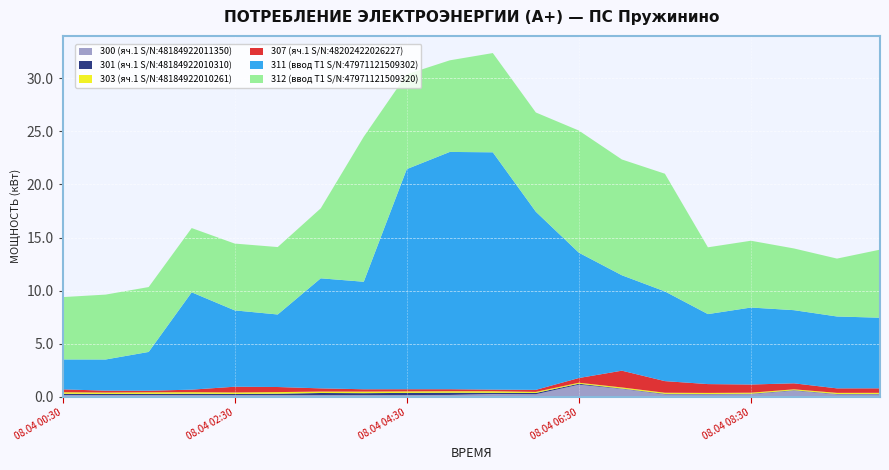

Reading left to right, transcribe all the data shown in this chart.

300 (яч.1 S/N:48184922011350): 08.04 00:30=0.1	08.04 01:00=0.1	08.04 01:30=0.1	08.04 02:00=0.1	08.04 02:30=0.1	08.04 03:00=0.1	08.04 03:30=0.1	08.04 04:00=0.1	08.04 04:30=0.1	08.04 05:00=0.2	08.04 05:30=0.2	08.04 06:00=0.2	08.04 06:30=1.1	08.04 07:00=0.7	08.04 07:30=0.2	08.04 08:00=0.2	08.04 08:30=0.2	08.04 09:00=0.6	08.04 09:30=0.2	08.04 10:00=0.2
301 (яч.1 S/N:48184922010310): 08.04 00:30=0.1	08.04 01:00=0.1	08.04 01:30=0.1	08.04 02:00=0.1	08.04 02:30=0.1	08.04 03:00=0.1	08.04 03:30=0.2	08.04 04:00=0.2	08.04 04:30=0.2	08.04 05:00=0.2	08.04 05:30=0.1	08.04 06:00=0.1	08.04 06:30=0.1	08.04 07:00=0.0	08.04 07:30=0.0	08.04 08:00=0.0	08.04 08:30=0.0	08.04 09:00=0.0	08.04 09:30=0.0	08.04 10:00=0.0
303 (яч.1 S/N:48184922010261): 08.04 00:30=0.1	08.04 01:00=0.1	08.04 01:30=0.2	08.04 02:00=0.1	08.04 02:30=0.1	08.04 03:00=0.2	08.04 03:30=0.1	08.04 04:00=0.1	08.04 04:30=0.1	08.04 05:00=0.1	08.04 05:30=0.1	08.04 06:00=0.1	08.04 06:30=0.1	08.04 07:00=0.1	08.04 07:30=0.1	08.04 08:00=0.1	08.04 08:30=0.1	08.04 09:00=0.1	08.04 09:30=0.1	08.04 10:00=0.1
307 (яч.1 S/N:48202422026227): 08.04 00:30=0.3	08.04 01:00=0.2	08.04 01:30=0.1	08.04 02:00=0.2	08.04 02:30=0.5	08.04 03:00=0.5	08.04 03:30=0.3	08.04 04:00=0.2	08.04 04:30=0.2	08.04 05:00=0.2	08.04 05:30=0.2	08.04 06:00=0.2	08.04 06:30=0.4	08.04 07:00=1.6	08.04 07:30=1.1	08.04 08:00=0.8	08.04 08:30=0.8	08.04 09:00=0.6	08.04 09:30=0.4	08.04 10:00=0.4
311 (ввод Т1 S/N:47971121509302): 08.04 00:30=2.8	08.04 01:00=2.9	08.04 01:30=3.7	08.04 02:00=9.2	08.04 02:30=7.2	08.04 03:00=6.8	08.04 03:30=10.4	08.04 04:00=10.1	08.04 04:30=20.8	08.04 05:00=22.4	08.04 05:30=22.4	08.04 06:00=16.8	08.04 06:30=11.8	08.04 07:00=9.0	08.04 07:30=8.5	08.04 08:00=6.6	08.04 08:30=7.3	08.04 09:00=6.9	08.04 09:30=6.8	08.04 10:00=6.7
312 (ввод Т1 S/N:47971121509320): 08.04 00:30=5.9	08.04 01:00=6.1	08.04 01:30=6.1	08.04 02:00=6.1	08.04 02:30=6.3	08.04 03:00=6.4	08.04 03:30=6.6	08.04 04:00=13.7	08.04 04:30=8.9	08.04 05:00=8.6	08.04 05:30=9.4	08.04 06:00=9.4	08.04 06:30=11.5	08.04 07:00=10.9	08.04 07:30=11.1	08.04 08:00=6.3	08.04 08:30=6.3	08.04 09:00=5.8	08.04 09:30=5.5	08.04 10:00=6.4